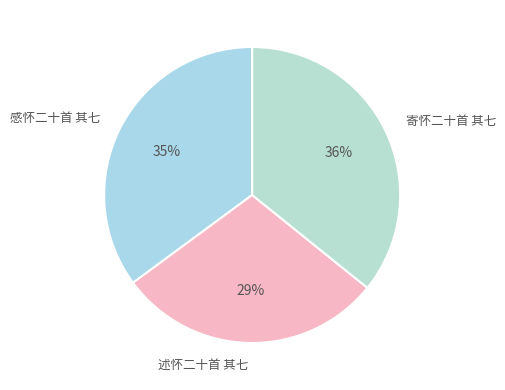

Does 寄怀二十首 其七 account for over 50% of the chart?

No